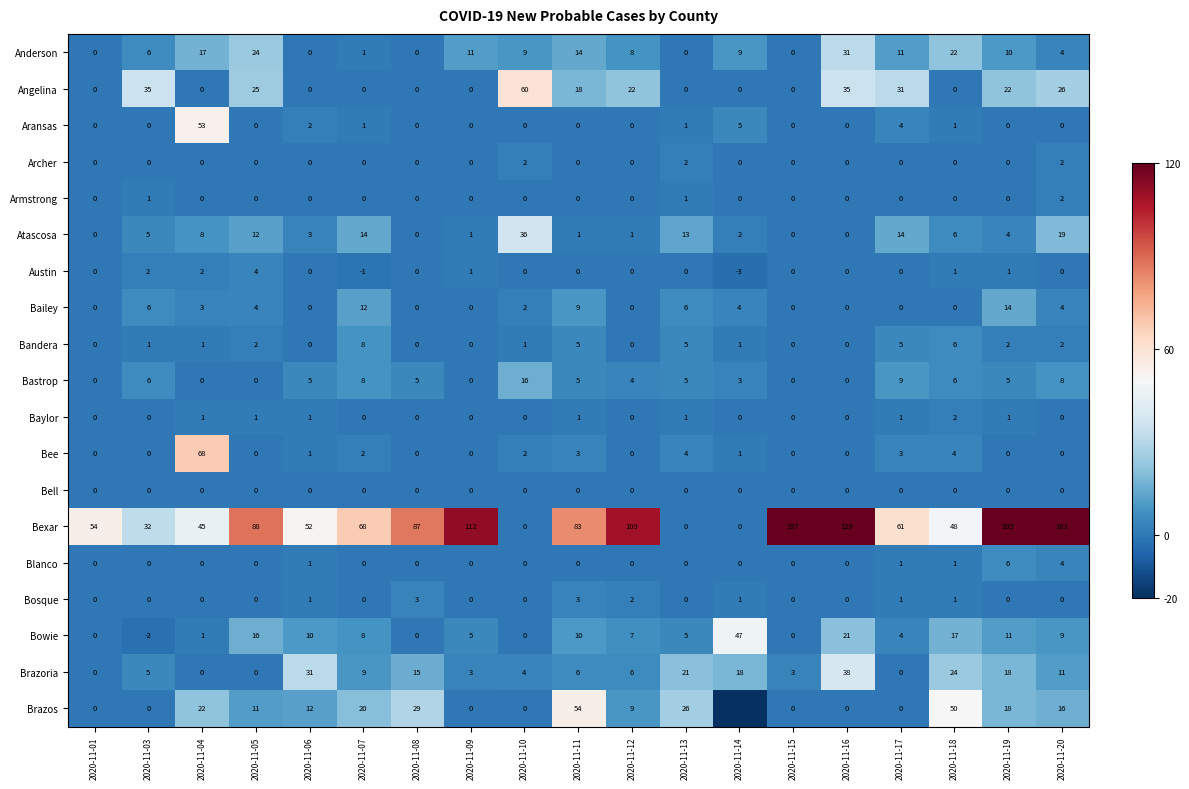

How many values in Bee are above zero?

9